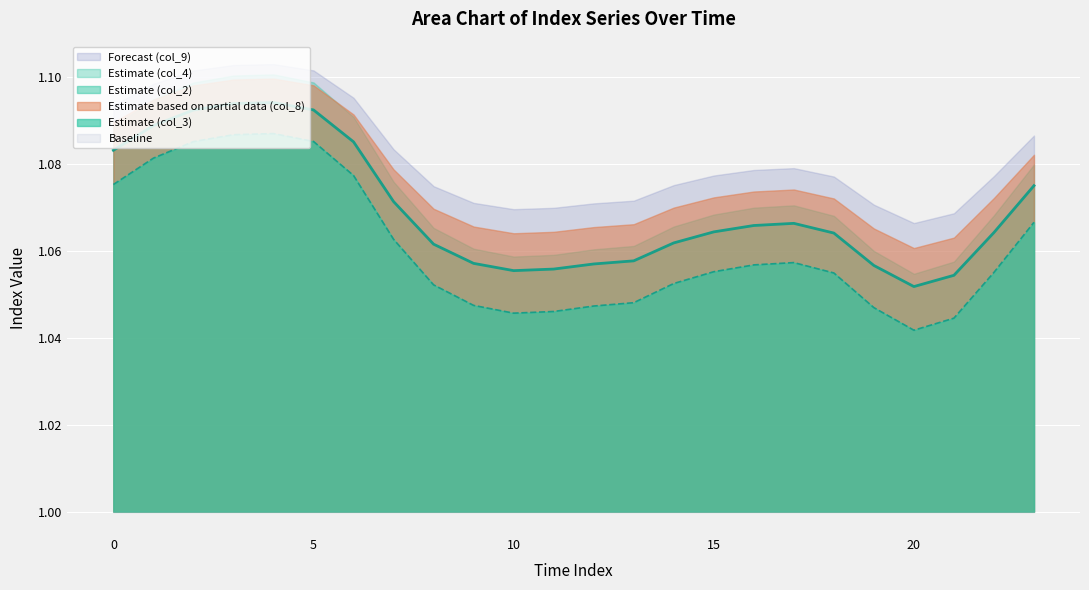

Does the chart display data point markers on the line(s)?

No